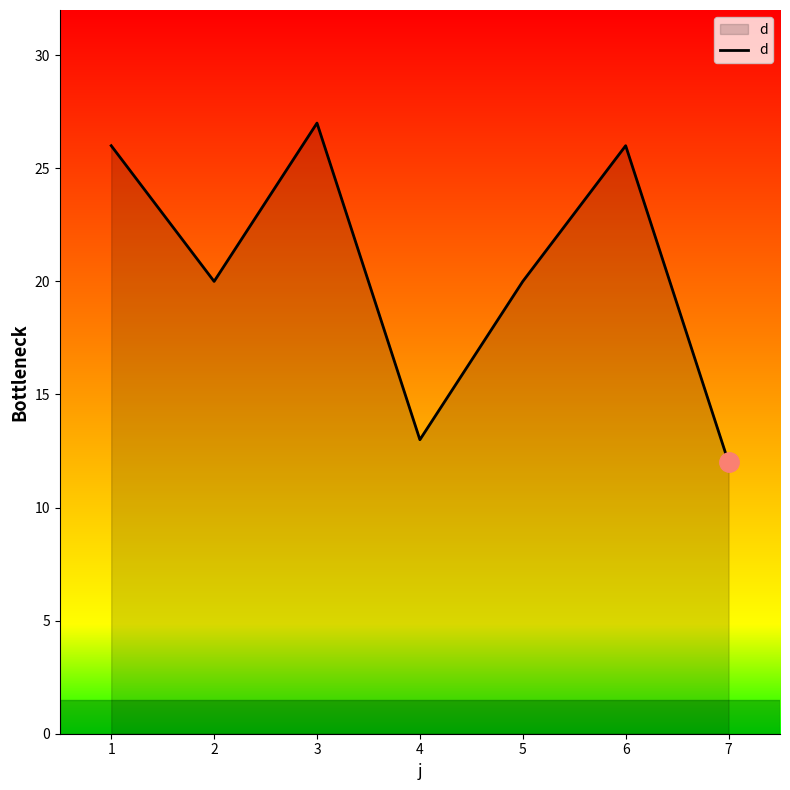

How many distinct data groups are displayed?

1